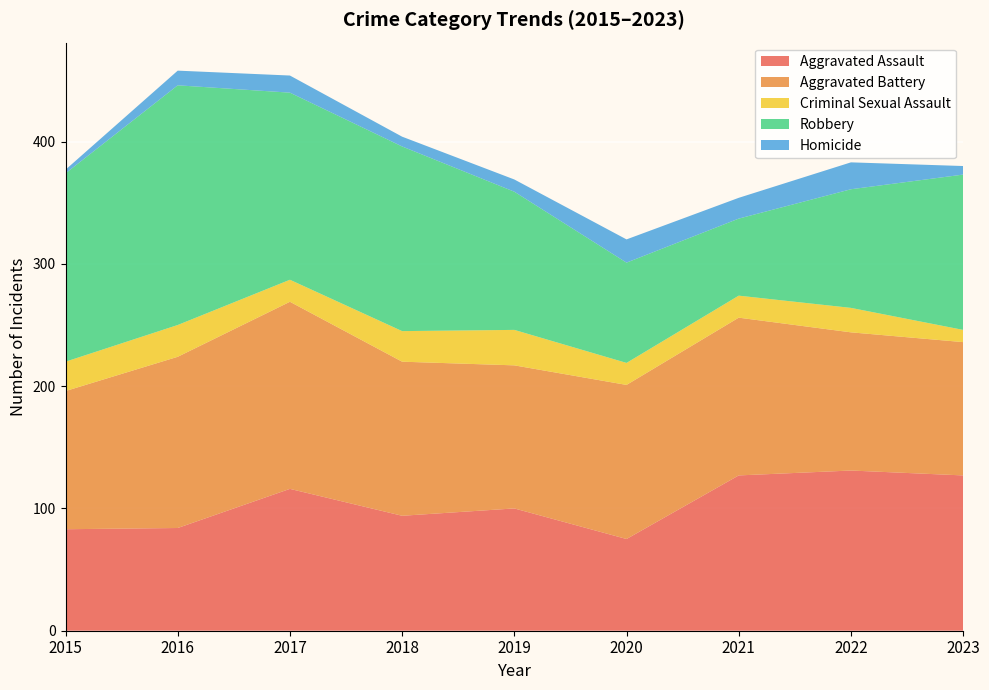

Reading left to right, list all the values displayed in this chart.

Aggravated Assault: 2015=83	2016=84	2017=116	2018=94	2019=100	2020=75	2021=127	2022=131	2023=127
Aggravated Battery: 2015=113	2016=140	2017=153	2018=126	2019=117	2020=126	2021=129	2022=113	2023=109
Criminal Sexual Assault: 2015=24	2016=26	2017=18	2018=25	2019=29	2020=18	2021=18	2022=20	2023=10
Robbery: 2015=154	2016=196	2017=153	2018=151	2019=113	2020=82	2021=63	2022=97	2023=127
Homicide: 2015=3	2016=12	2017=14	2018=8	2019=10	2020=19	2021=17	2022=22	2023=7